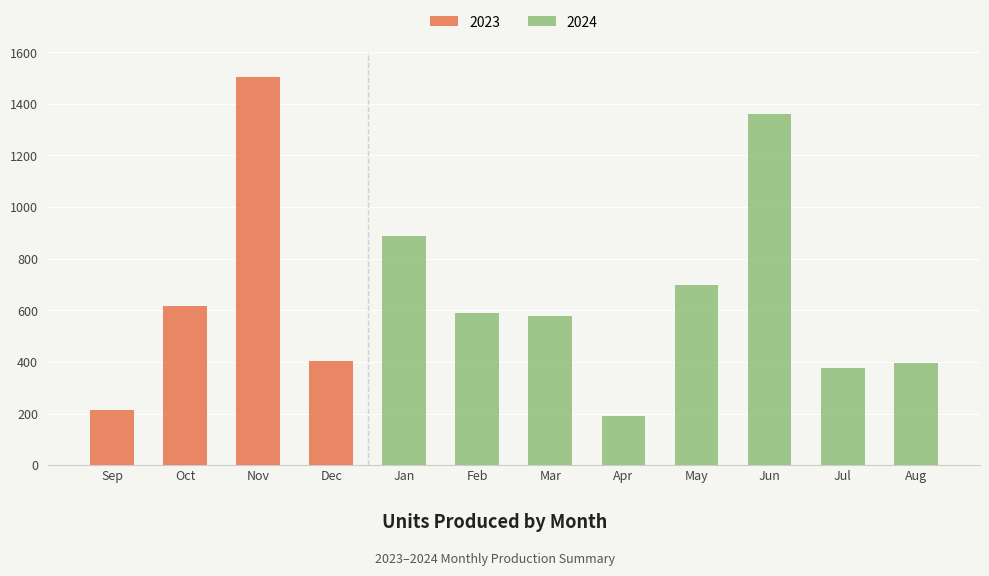

How many data points are less than 591?

6